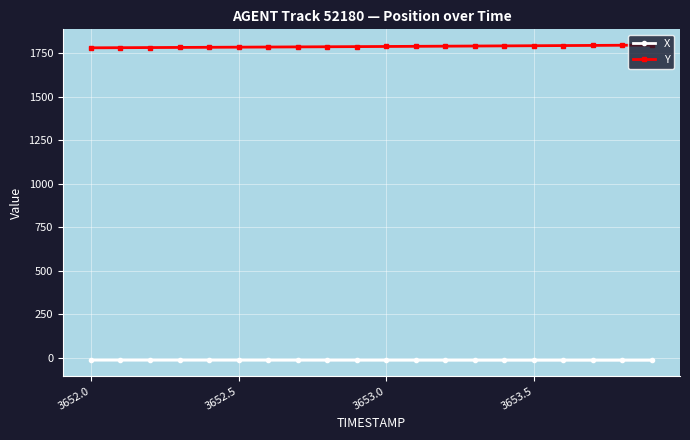

Rank the series by their average value, from lowest to highest.

X, Y